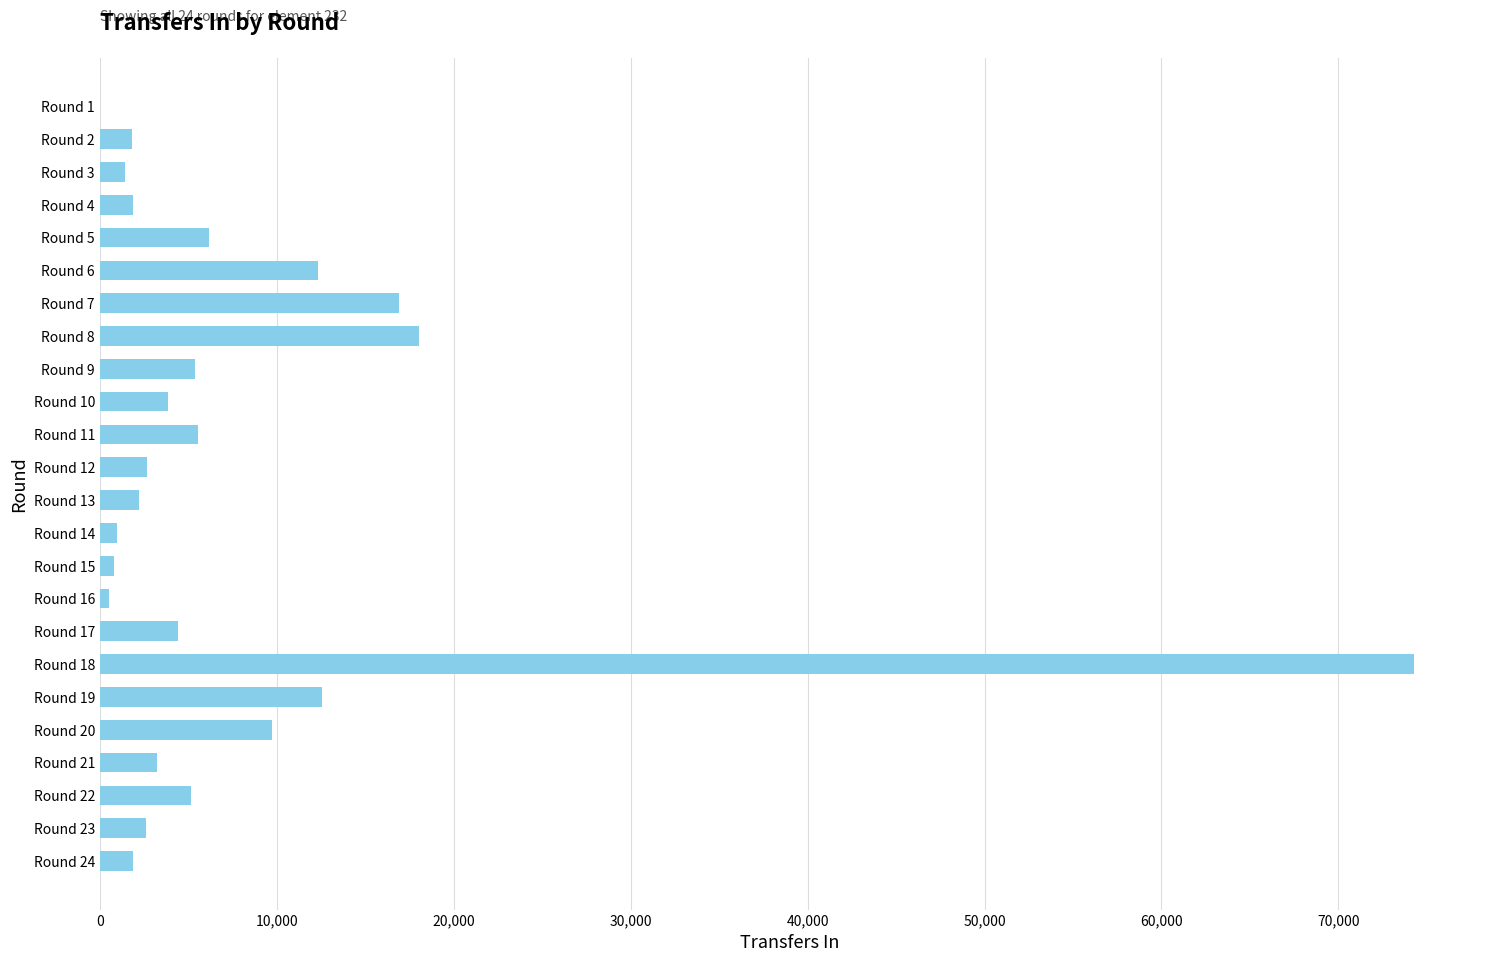

What is the sum of all values?

194411